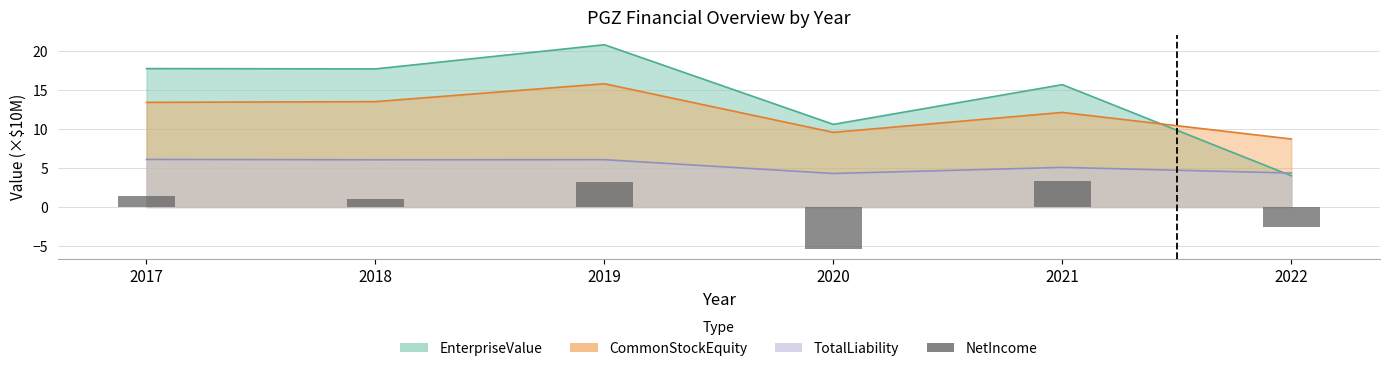

The chart shows a value of 0.5 at 2018. True or false?

False